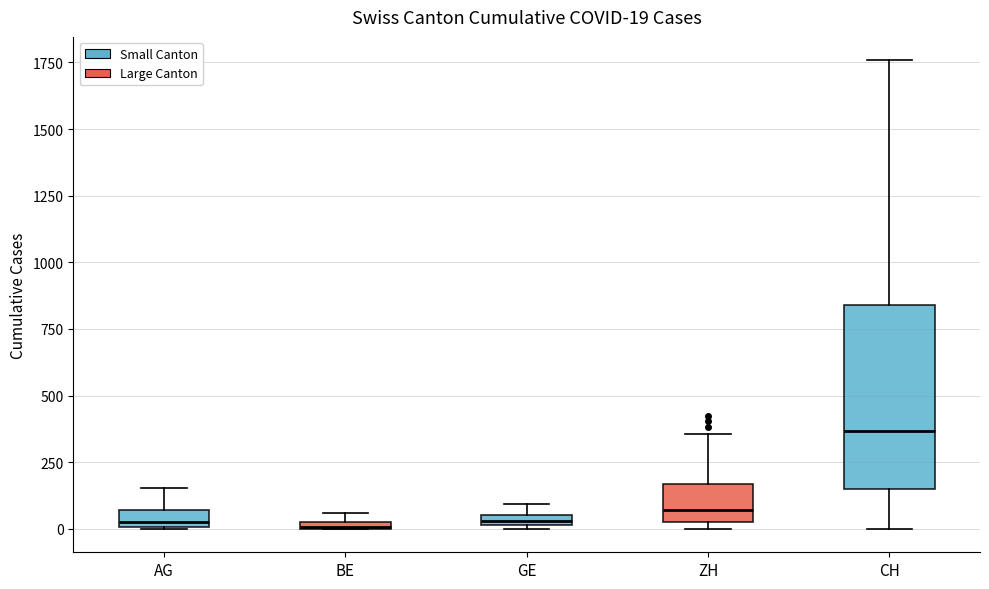

Comparing the boxes themselves (not the whiskers), which one is the tallest?

CH